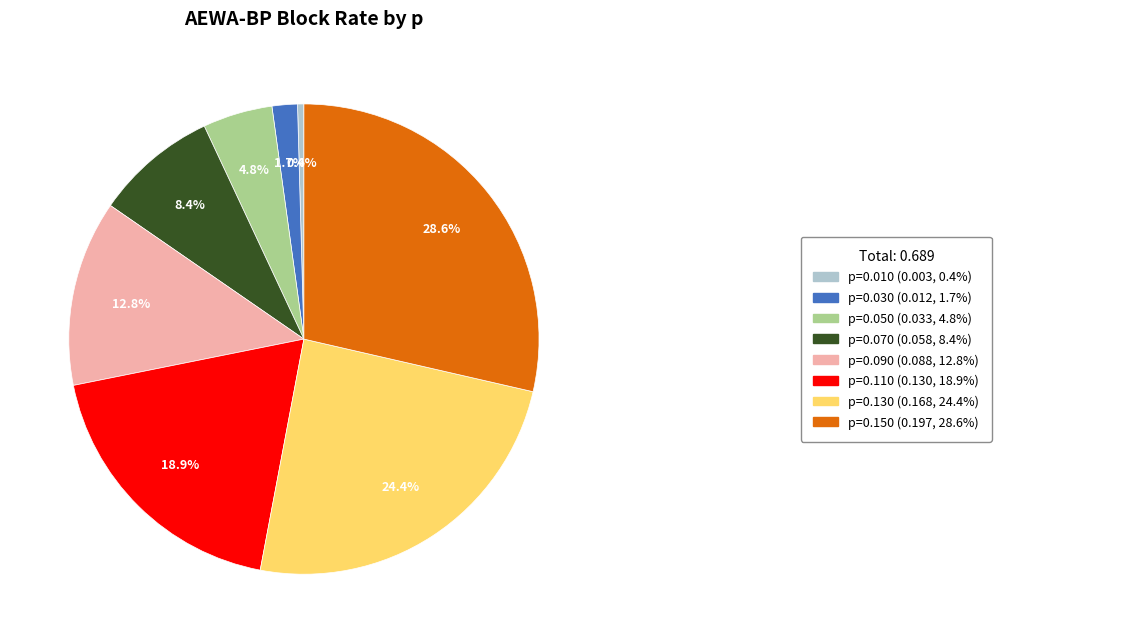

Is there any slice that represents more than half of the pie?

No